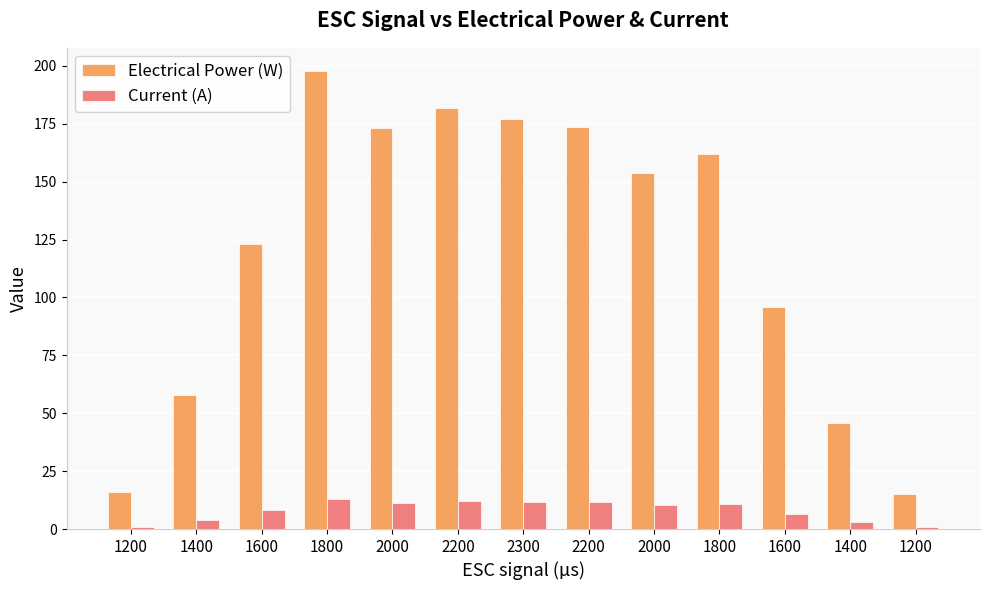

Is it true that Current (A) equals 17.0 at 2200?

False